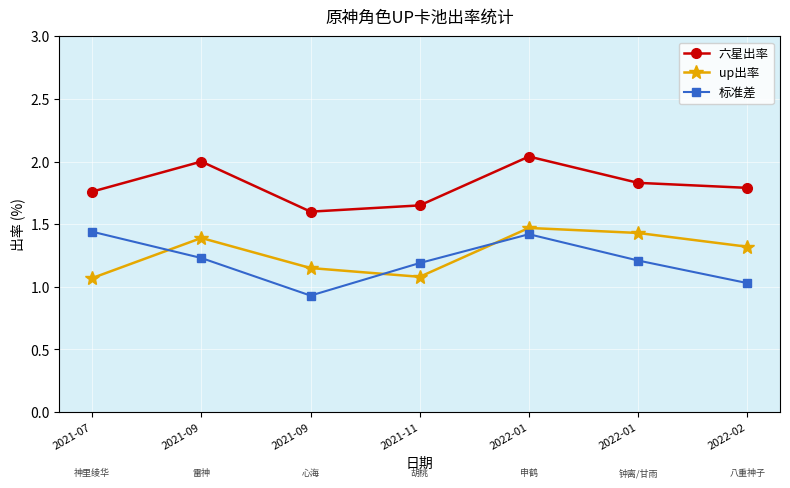

How many lines are shown in the chart?

3